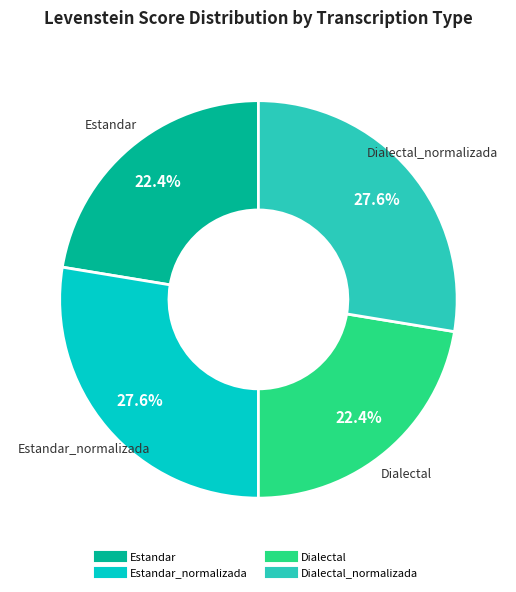

Does any single category account for the majority?

No